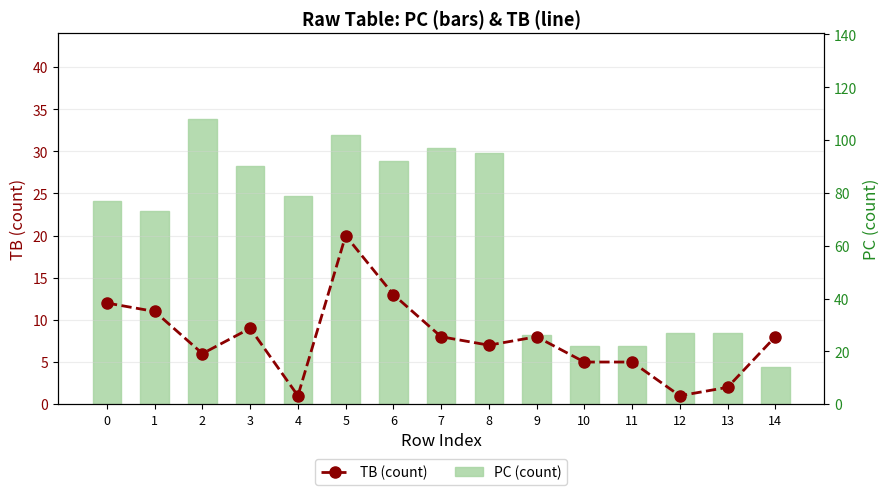

How many series are shown in this chart?

2